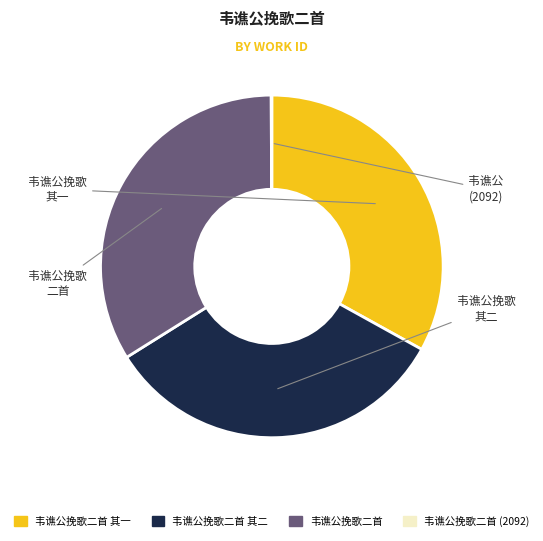

Is it true that 韦谯公挽歌二首 is 34% of the pie?

True